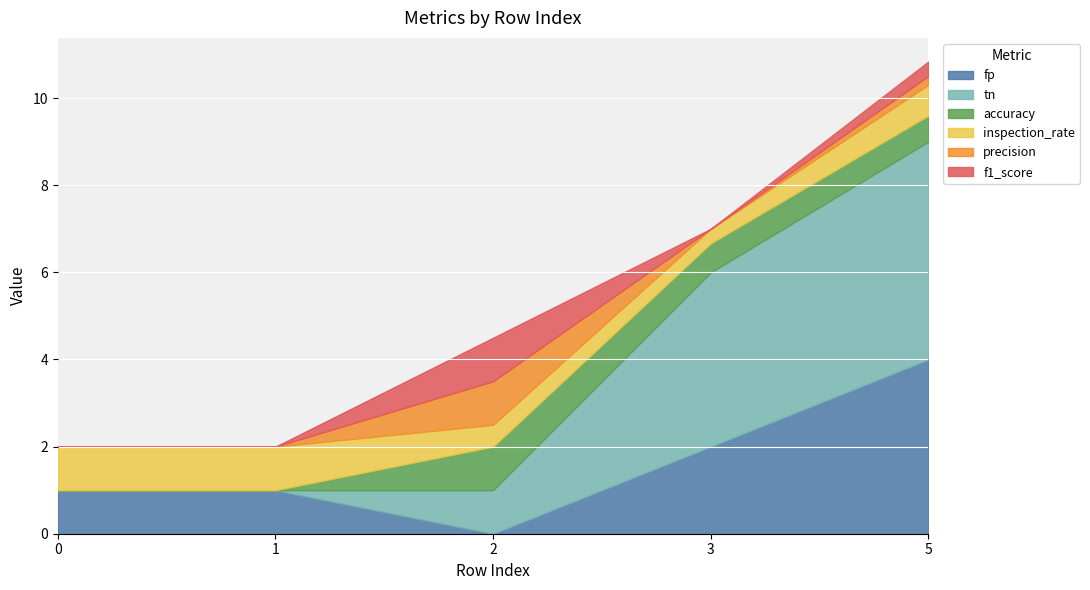

What is the maximum value shown in the chart?

5.0